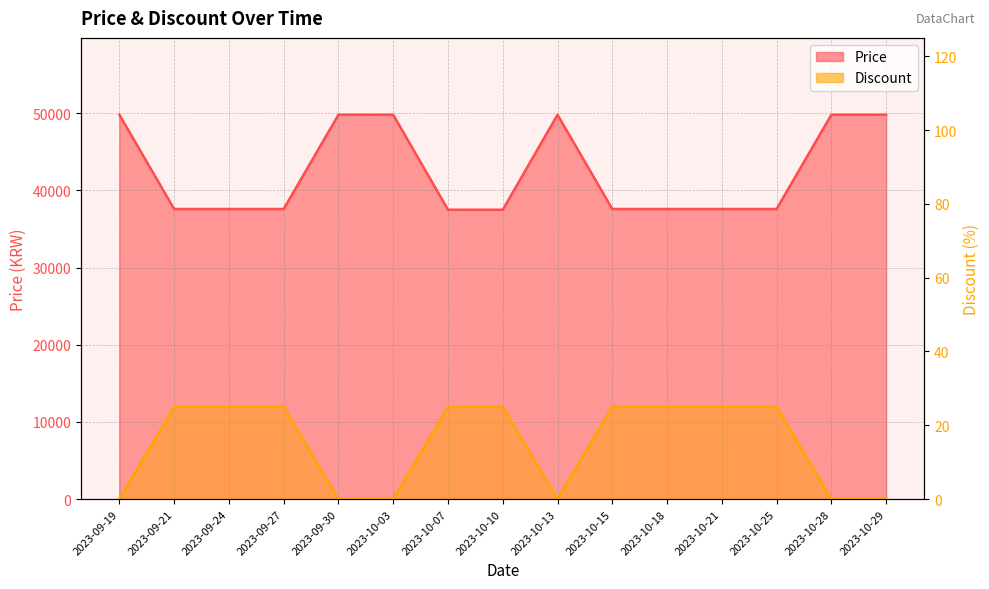

What is the spread (max minus min) of values at 2023-09-27?

37565